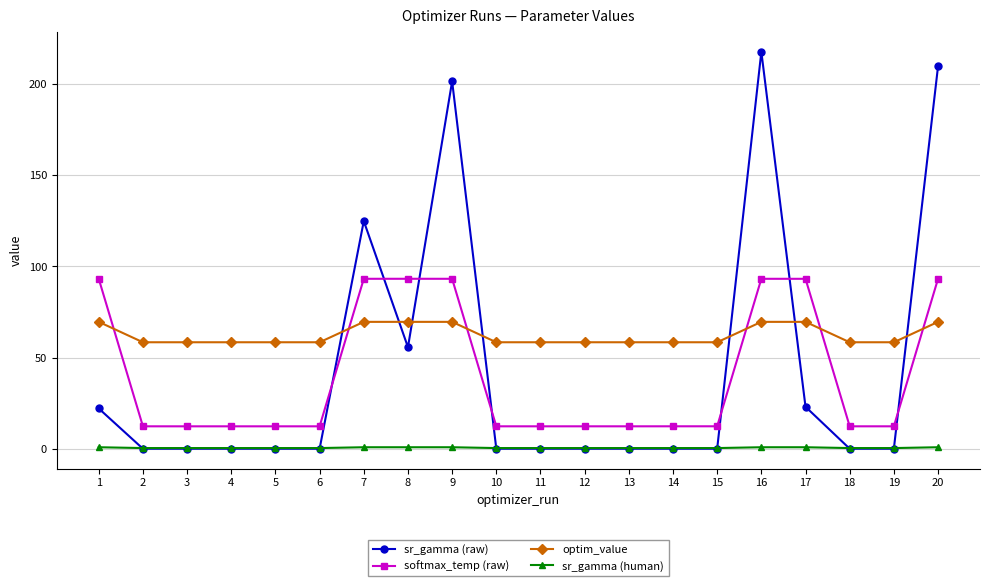

What is the value of the softmax_temp (raw) point at the 6th from the left?

12.4